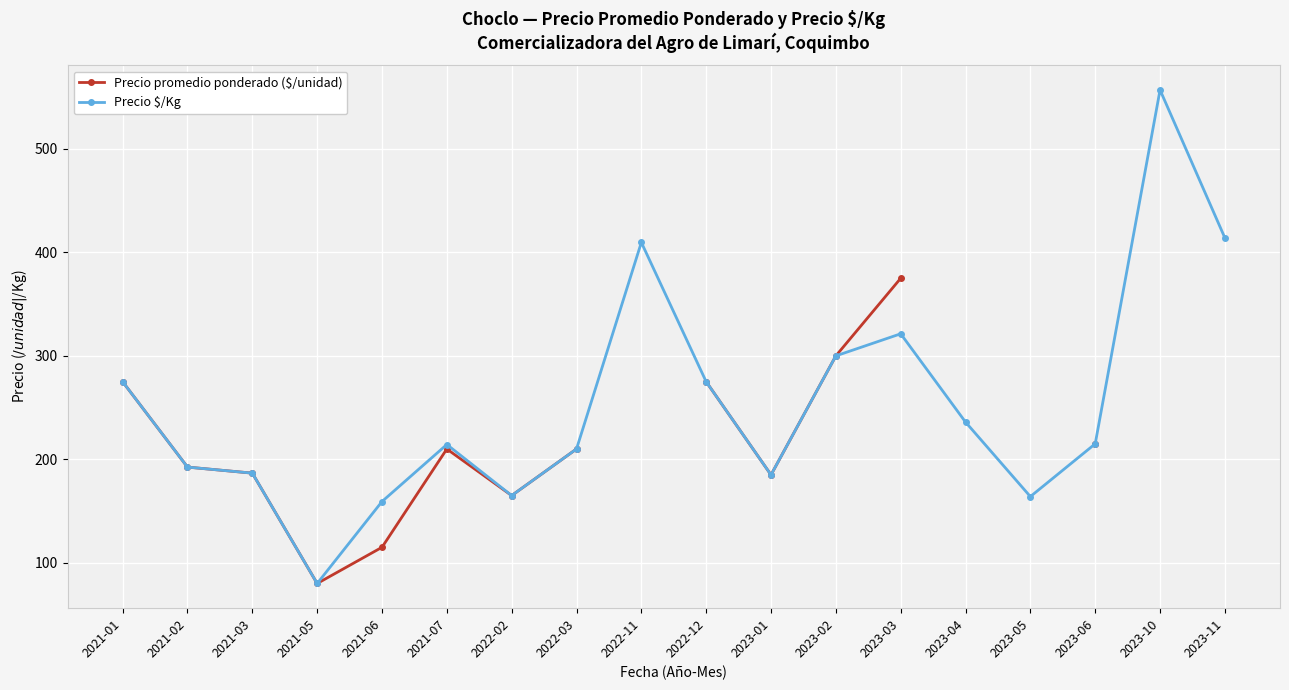

Rank the series by their maximum value, from highest to lowest.

Precio $/Kg, Precio promedio ponderado ($/unidad)